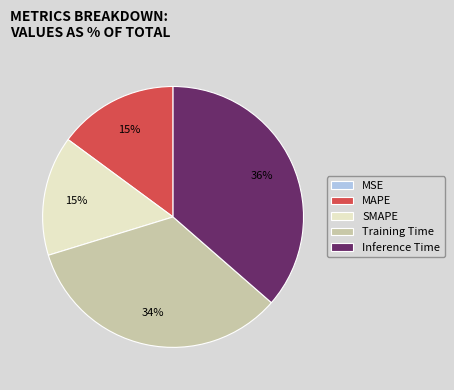

Is the sum of MAPE and Inference Time greater than half?

Yes